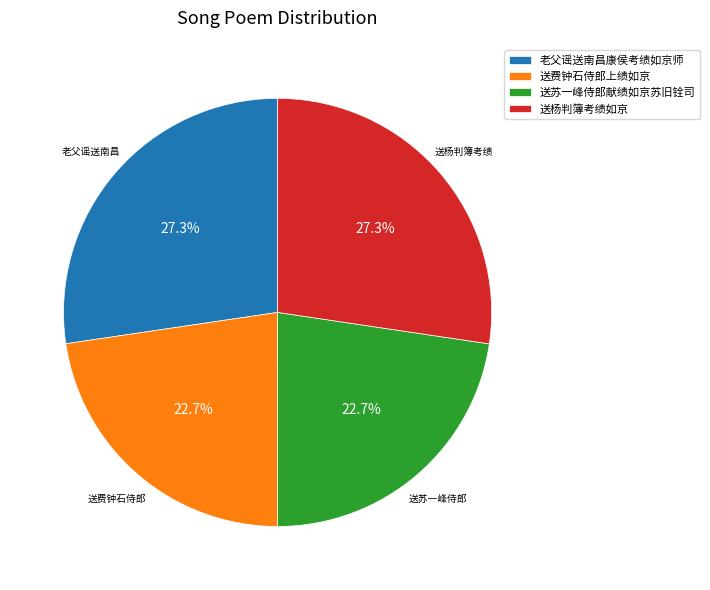

Combined, what portion of the pie is 送费钟石侍郎上绩如京 and 老父谣送南昌康侯考绩如京师?

50.0%